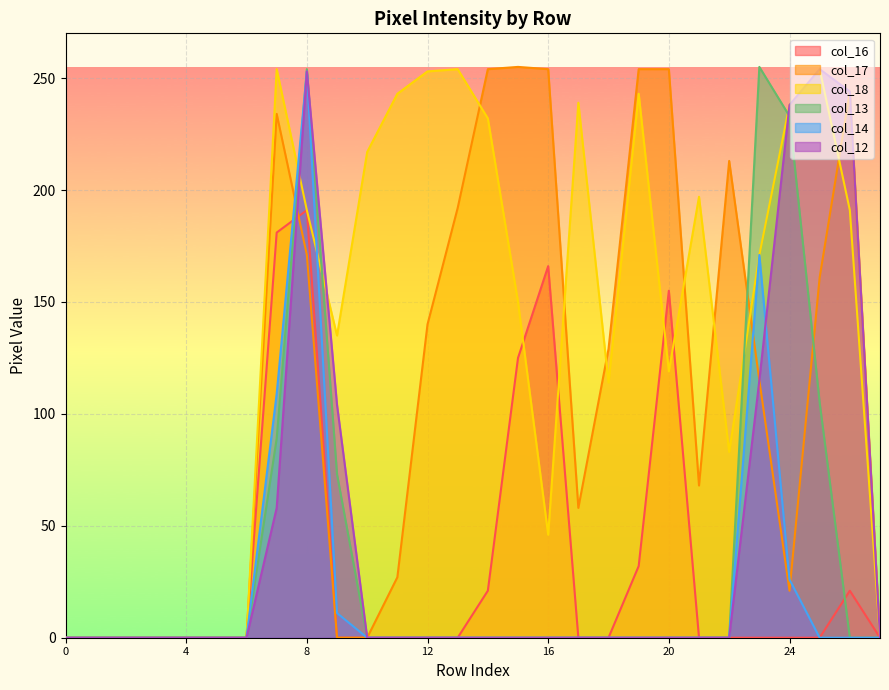

List the series in order of their peak value, highest first.

col_17, col_13, col_18, col_12, col_14, col_16